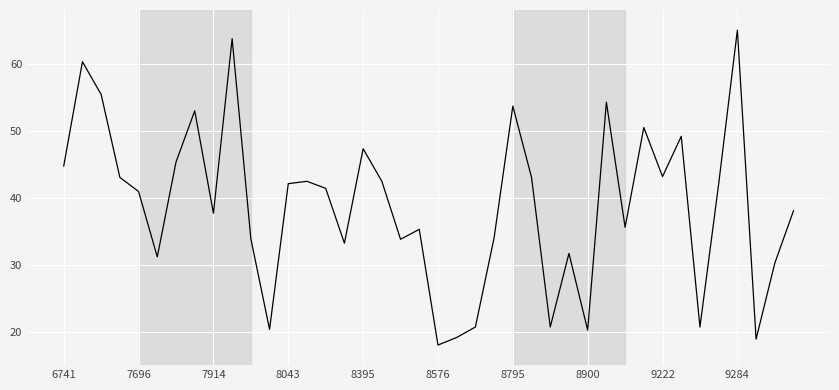

What is the difference between the maximum and minimum values?

47.0